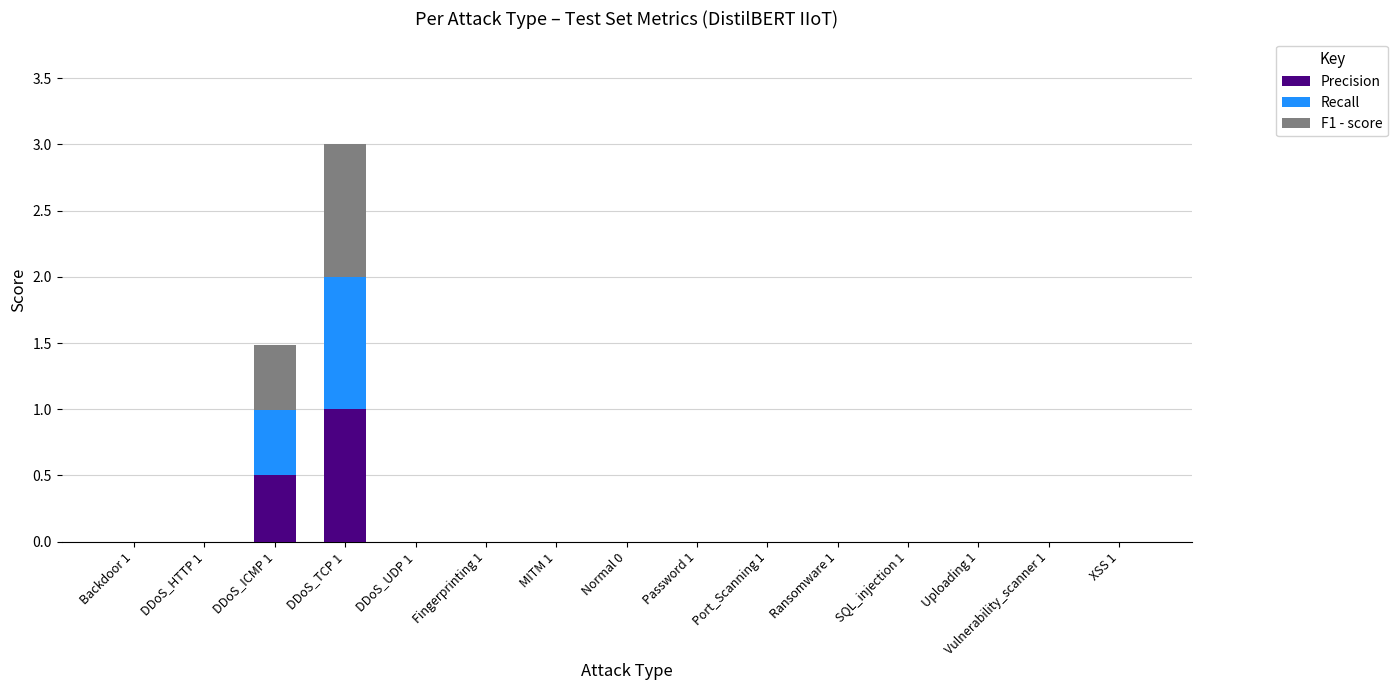

How many series are shown in this chart?

3